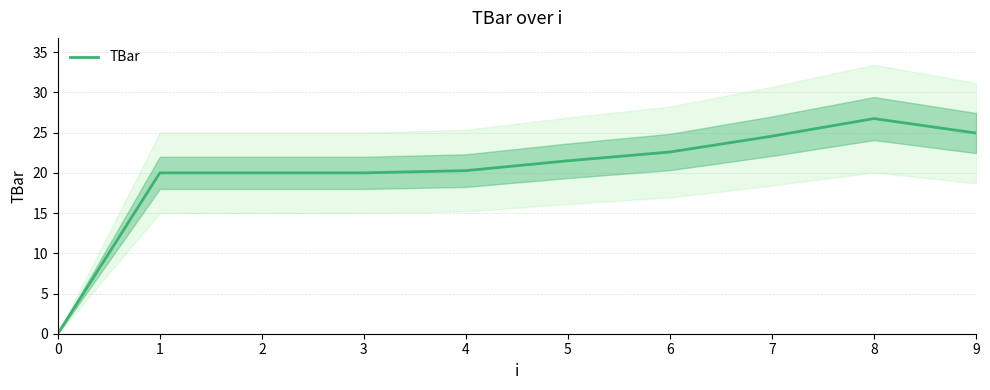

List the labels in order of value, smallest first.

0, 1, 2, 3, 4, 5, 6, 7, 9, 8